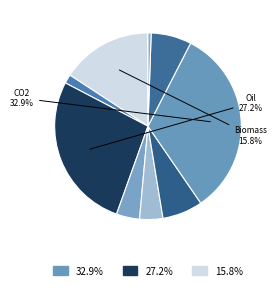

To the nearest percent, what is the difference between the largest and smallest slice percentages?

32%